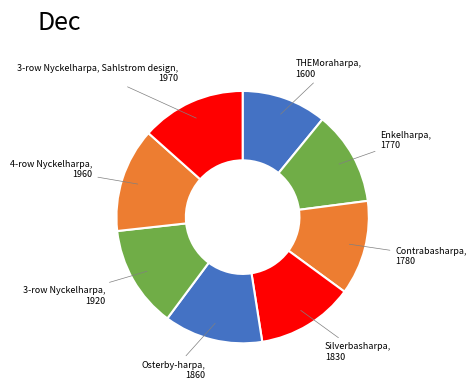

Approximately how many times larger is the value at Enkelharpa compared to 4-row Nyckelharpa?

0.9